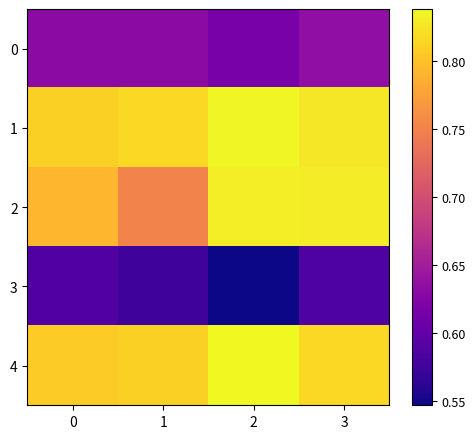

At 1, list the series in order from smallest to largest.

3, 0, 2, 4, 1